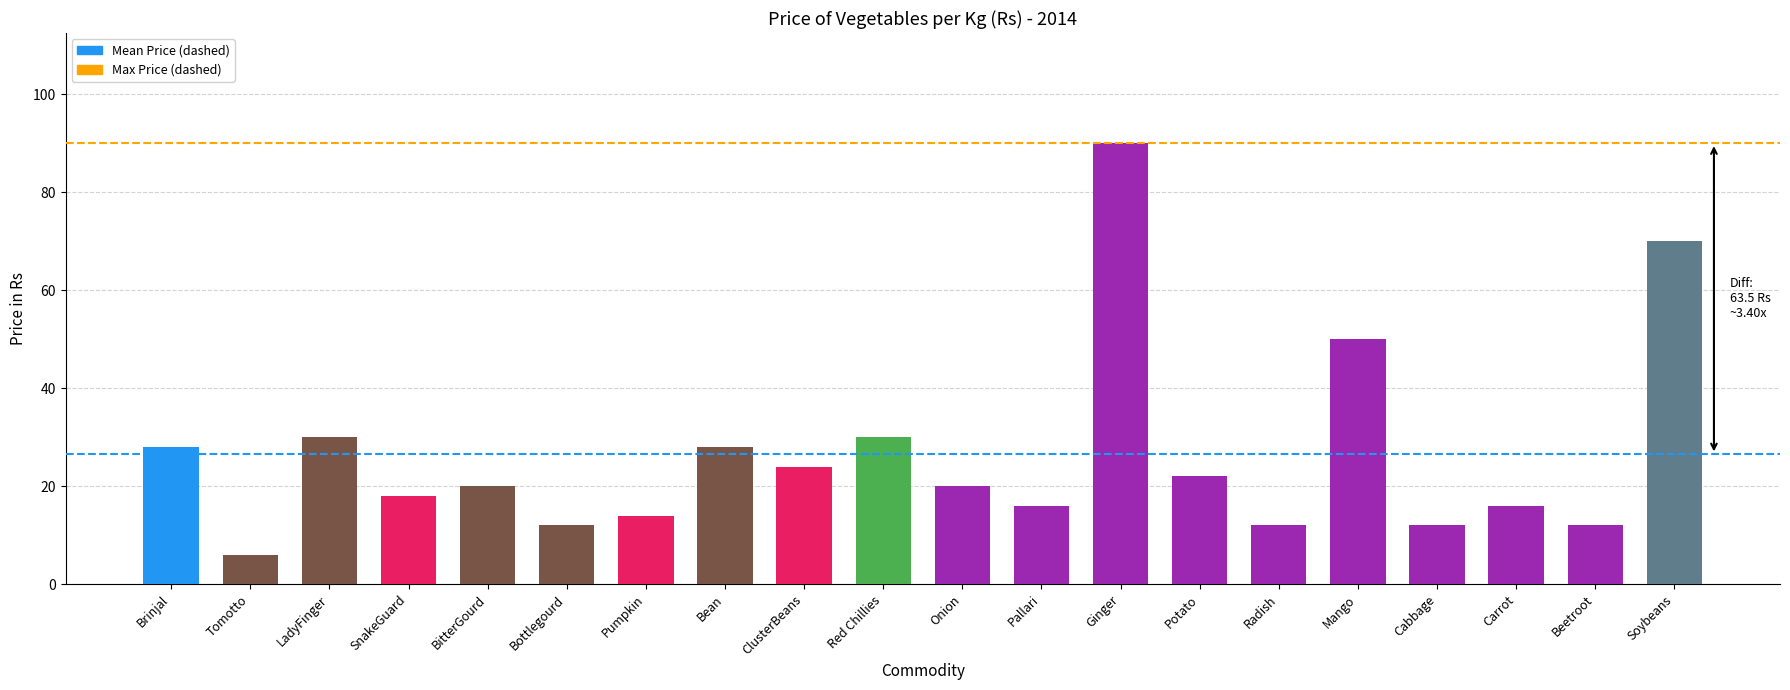

Where does the data first go above 20?

Brinjal